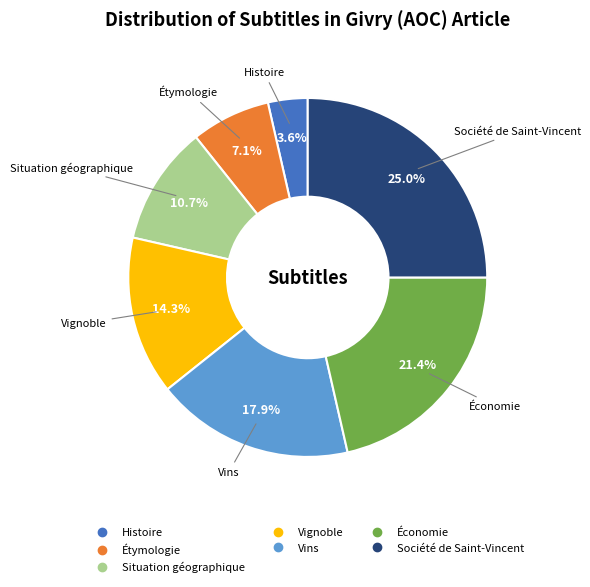

To the nearest percent, what portion does Situation géographique represent?

11%